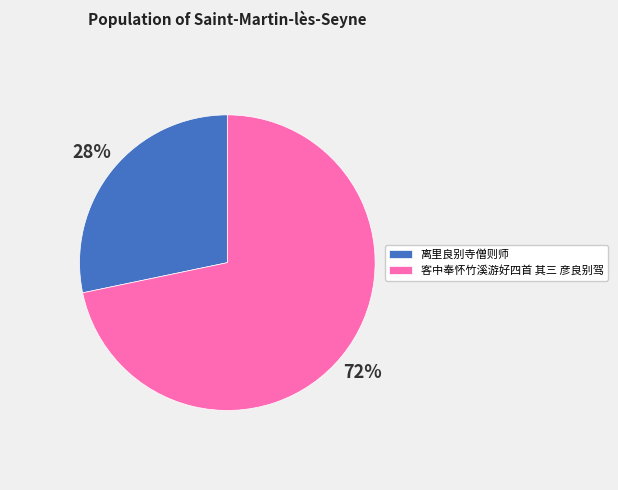

True or false: 客中奉怀竹溪游好四首 其三 彦良别驾 accounts for 83% of the total.

False